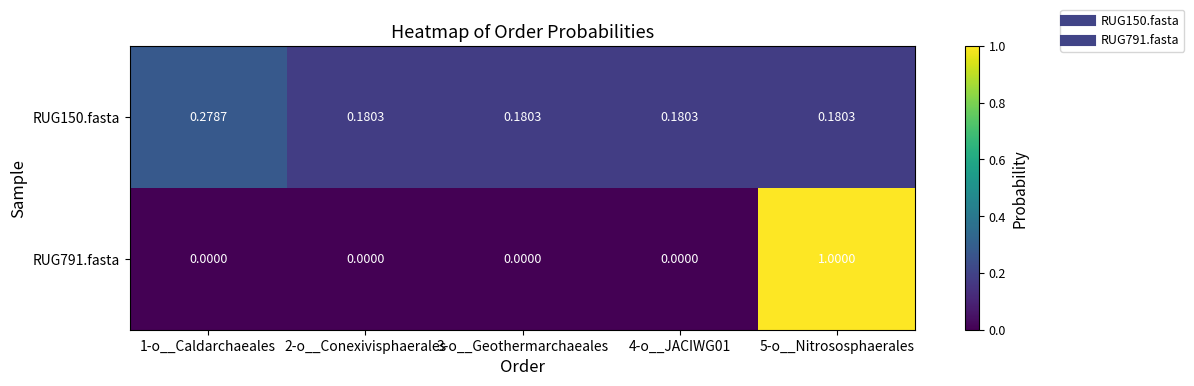

What is the greatest value displayed?

1.0